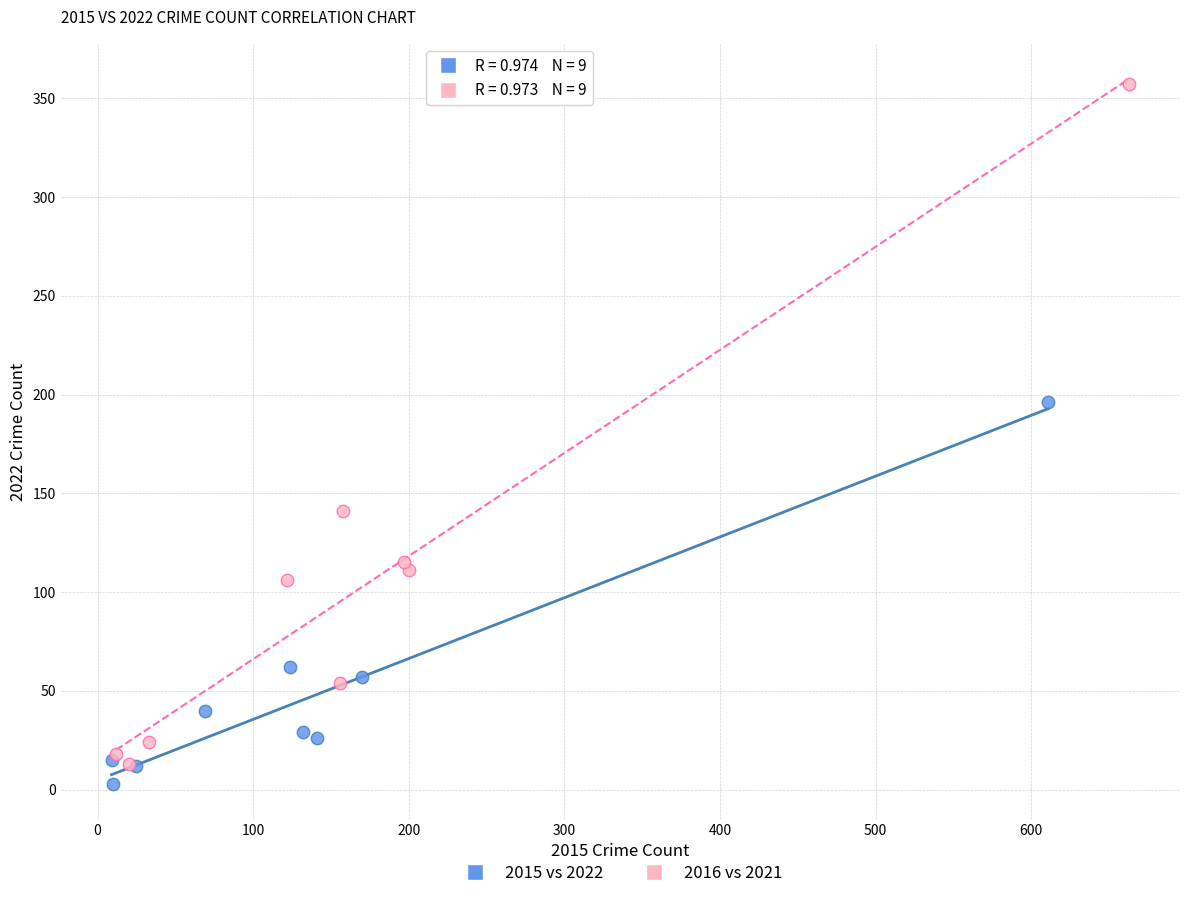

What are all the series names shown in the legend?

2015 vs 2022, 2016 vs 2021